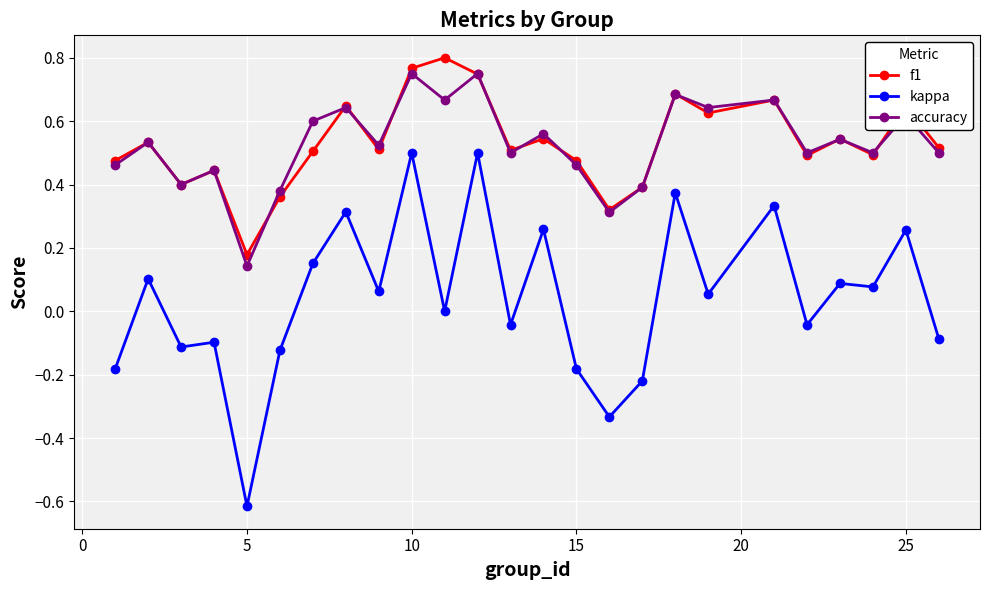

What is the minimum value shown in the chart?

-0.6